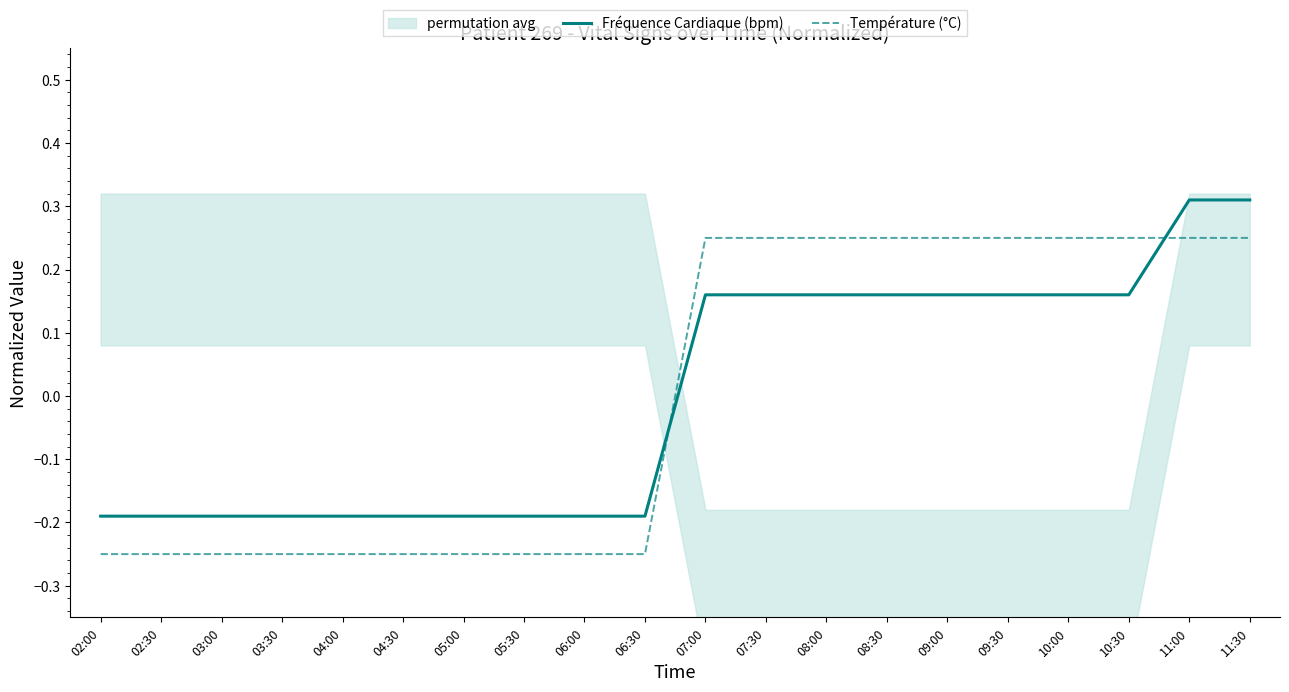

Is the value of Fréquence Cardiaque (bpm) at 04:30 greater than the value of Température (°C) at 06:00?

Yes